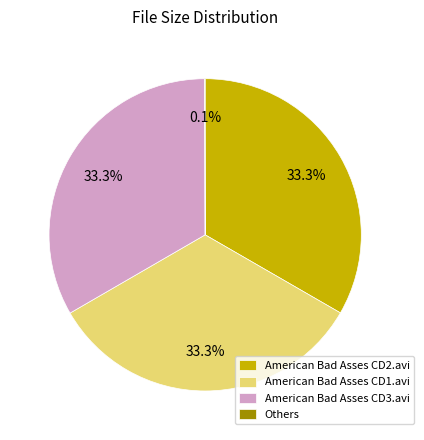

Does any single category account for the majority?

No